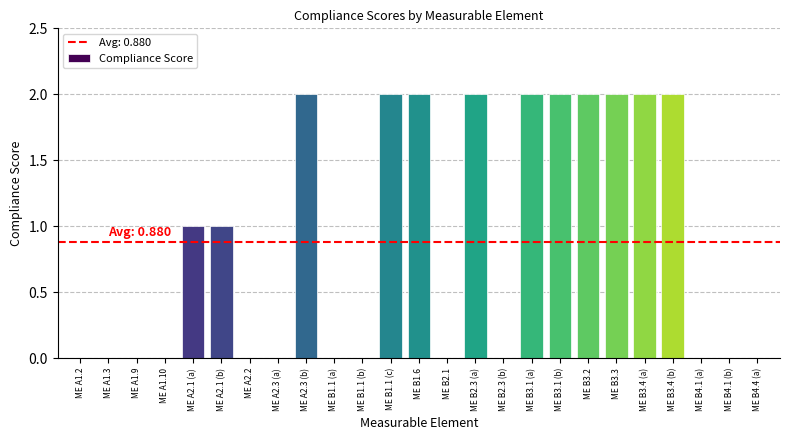

Reading right to left, extract all data points from this chart.

ME B4.4 (a)=0	ME B4.1 (b)=0	ME B4.1 (a)=0	ME B3.4 (b)=2	ME B3.4 (a)=2	ME B3.3=2	ME B3.2=2	ME B3.1 (b)=2	ME B3.1 (a)=2	ME B2.3 (b)=0	ME B2.3 (a)=2	ME B2.1=0	ME B1.6=2	ME B1.1 (c)=2	ME B1.1 (b)=0	ME B1.1 (a)=0	ME A2.3 (b)=2	ME A2.3 (a)=0	ME A2.2=0	ME A2.1 (b)=1	ME A2.1 (a)=1	ME A1.10=0	ME A1.9=0	ME A1.3=0	ME A1.2=0